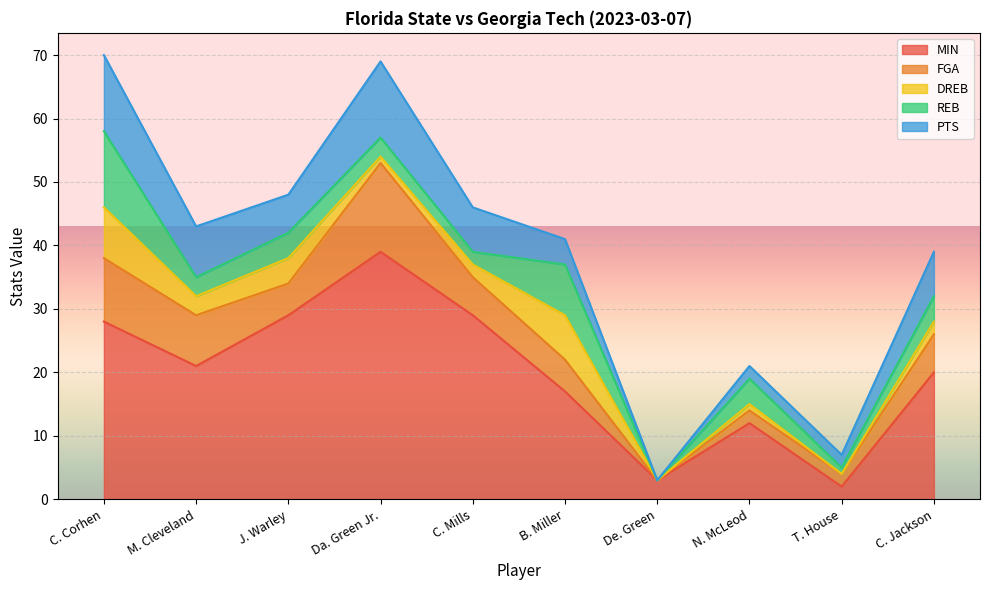

List the series in order of their peak value, highest first.

MIN, FGA, REB, PTS, DREB